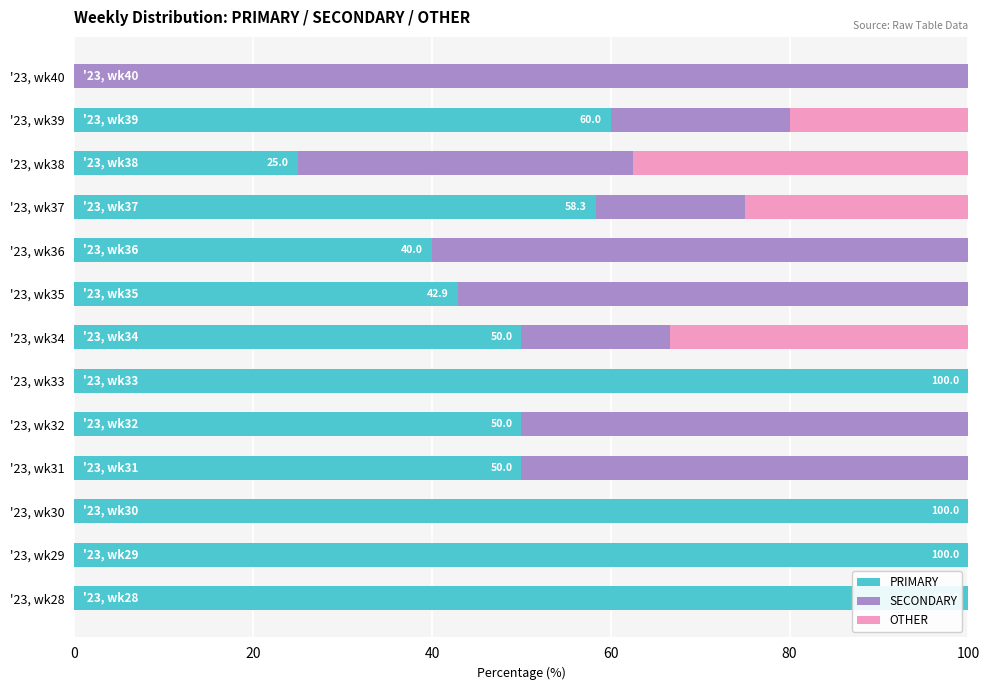

What is the sum of the PRIMARY values at '23, wk28 and '23, wk38?

125.0